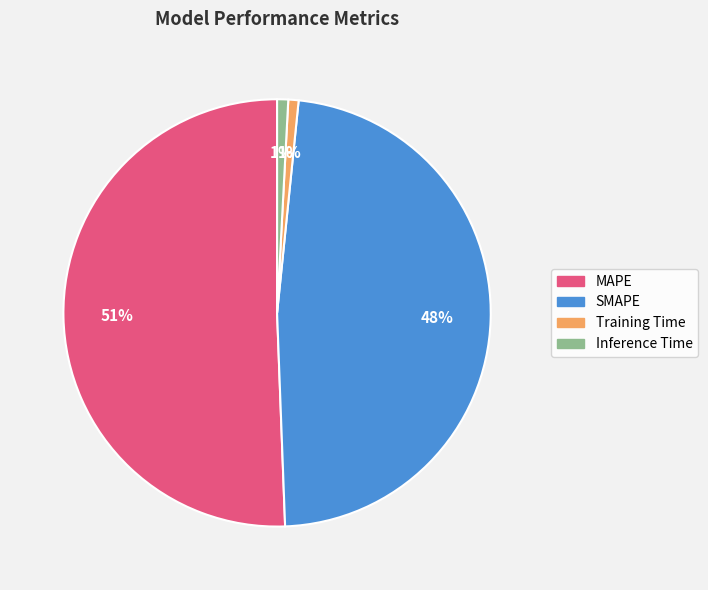

Is it true that Inference Time is 1% of the pie?

True